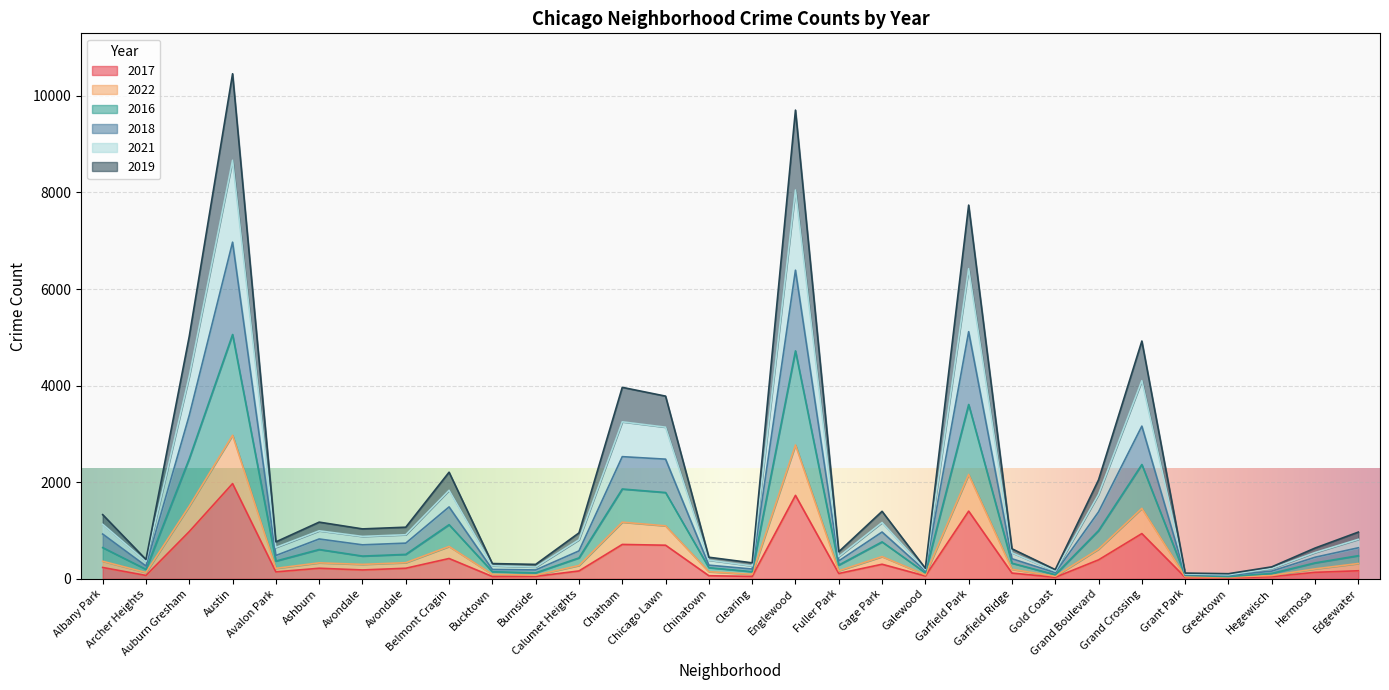

What are all the series names shown in the legend?

2017, 2022, 2016, 2018, 2021, 2019